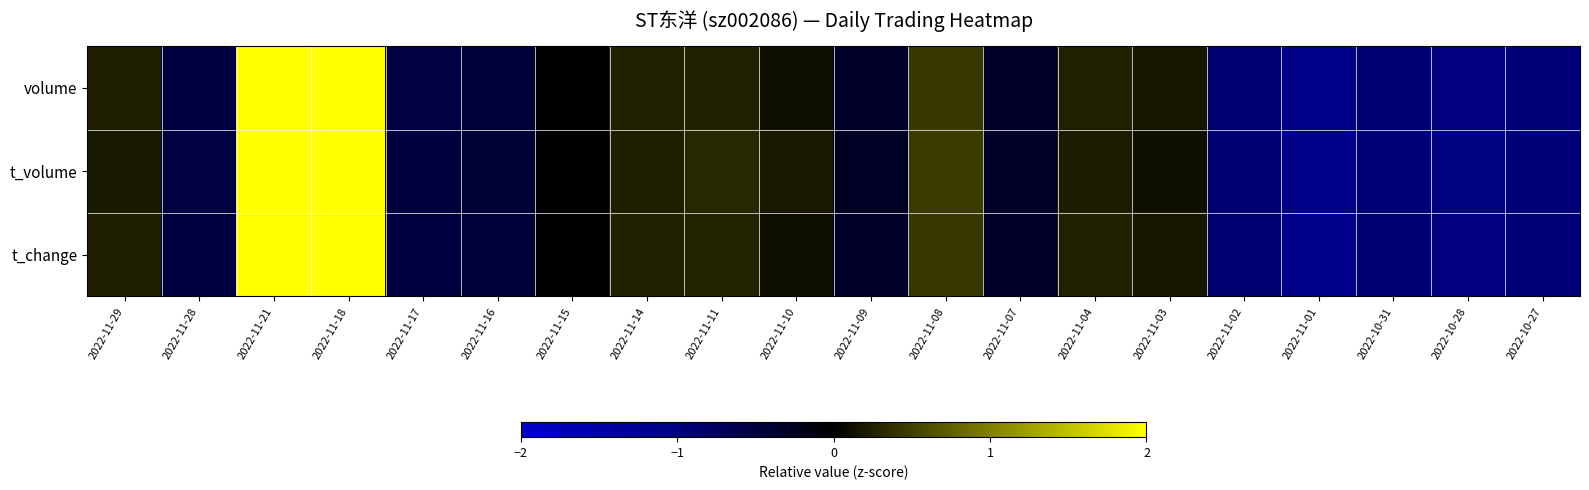

What is the smallest value displayed?

-1.1